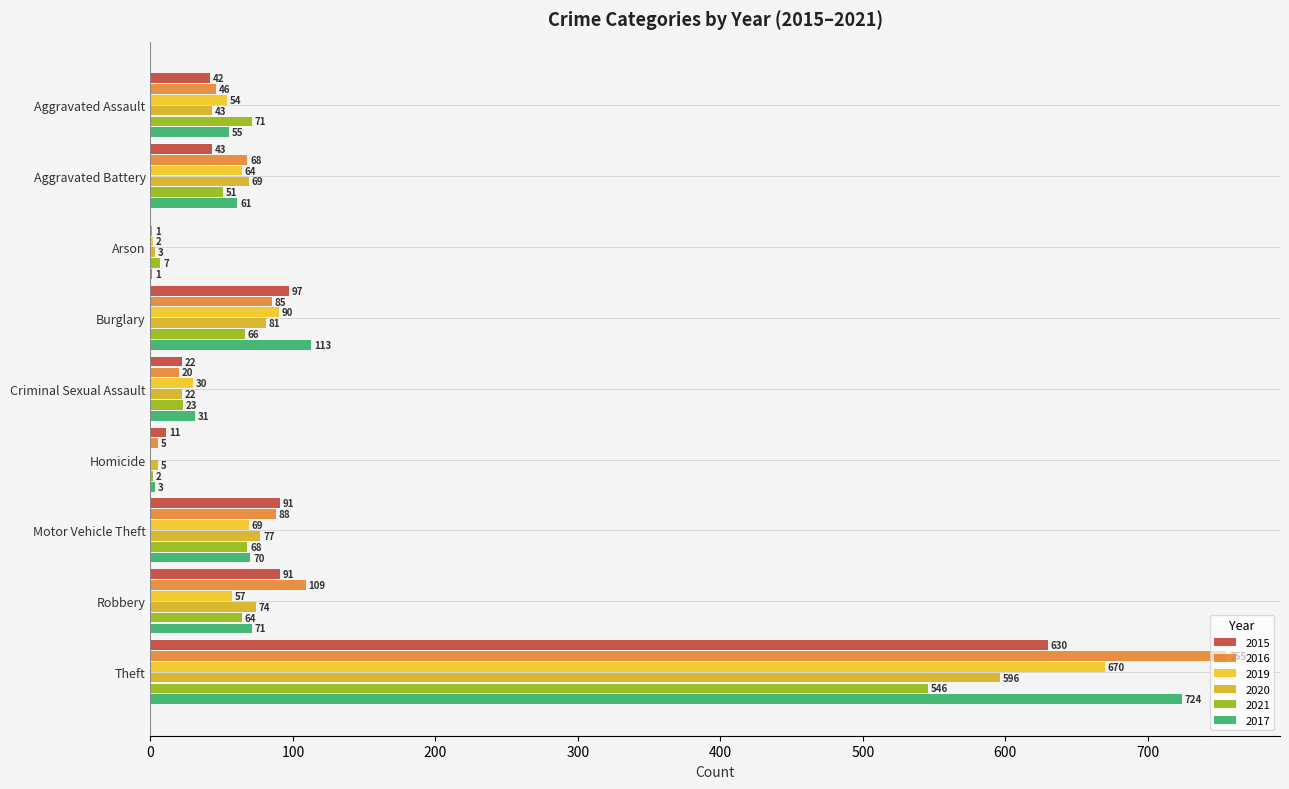

What is the spread (max minus min) of values at Burglary?

47